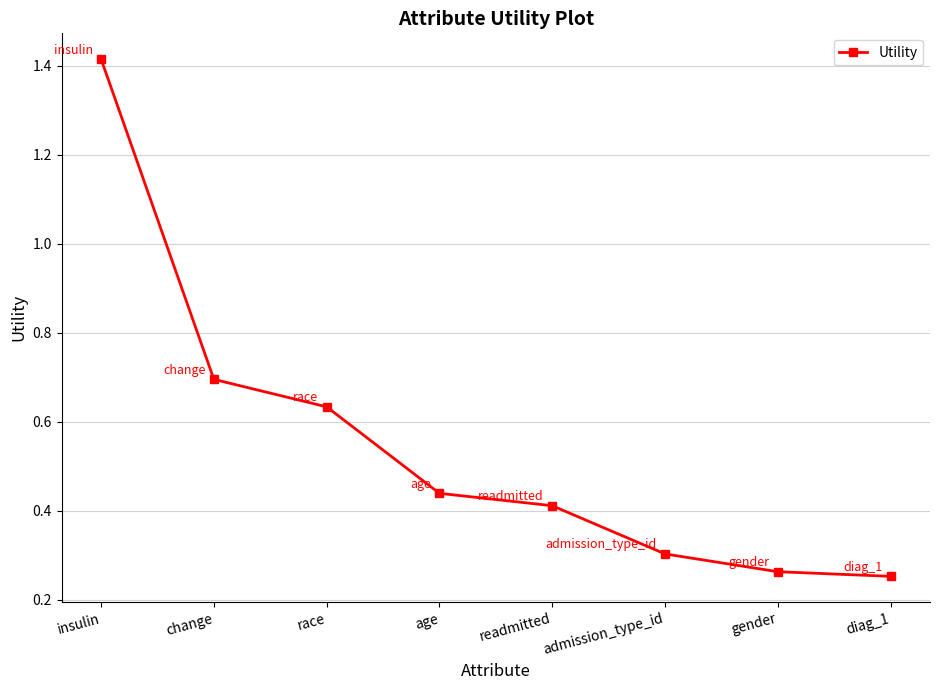

Rank the categories by value from highest to lowest.

insulin, change, race, age, readmitted, admission_type_id, gender, diag_1